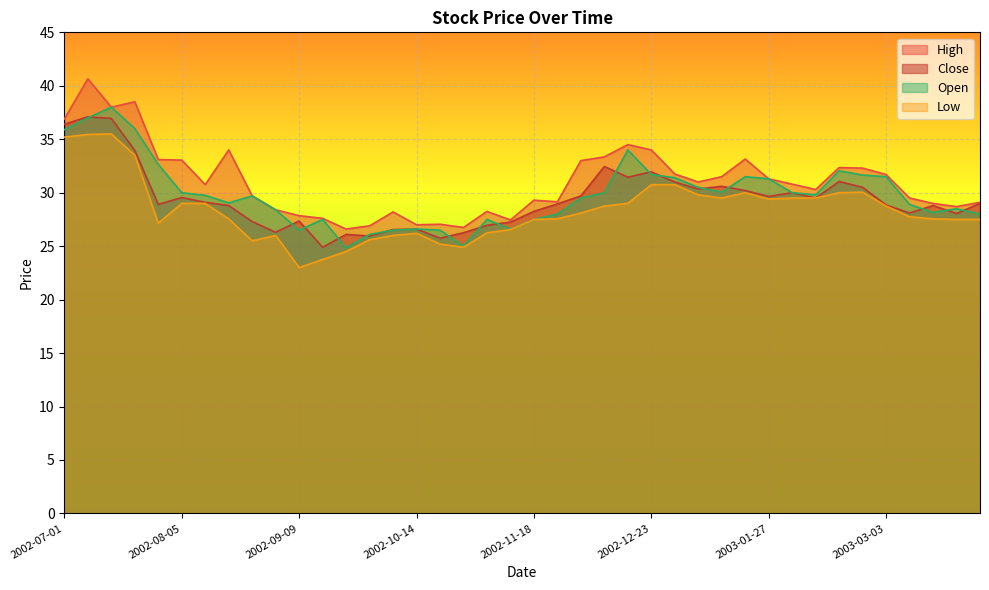

What is the maximum value shown in the chart?

40.6